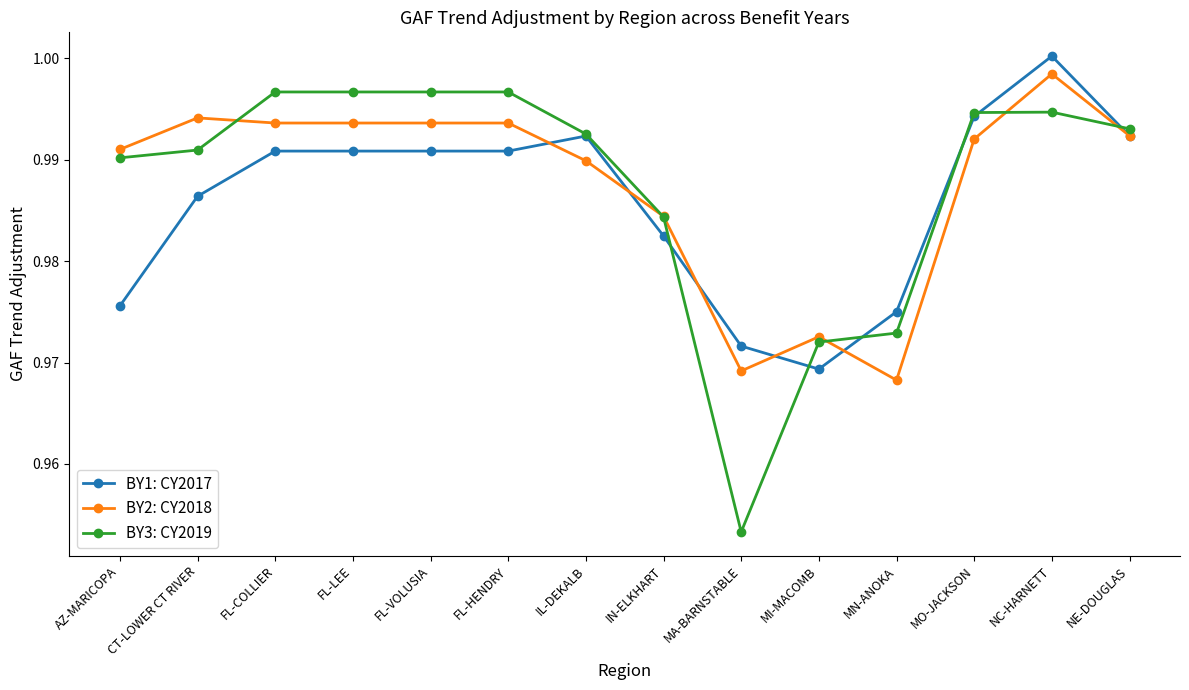

Which series changed the most between FL-COLLIER and MO-JACKSON?

BY1: CY2017